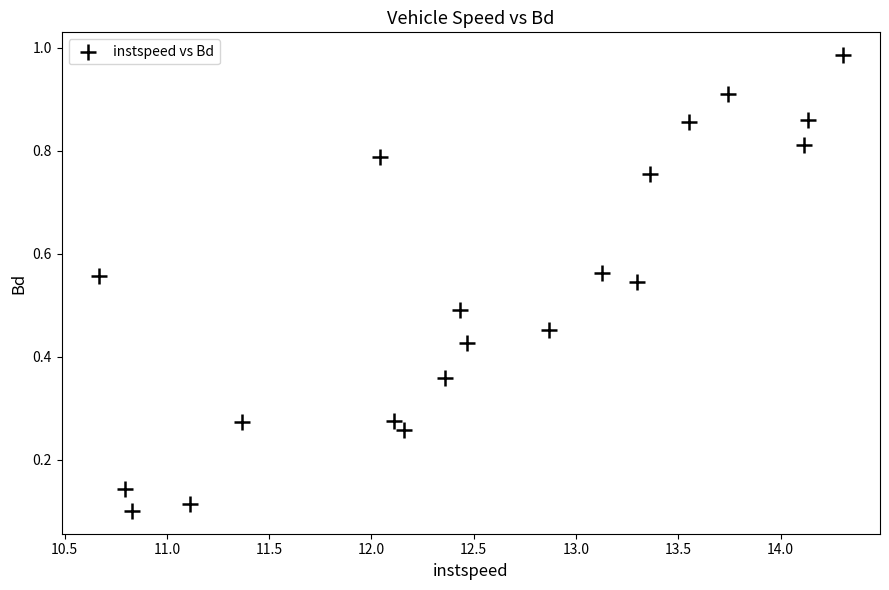

What is the range of X values (max minus min)?

3.6